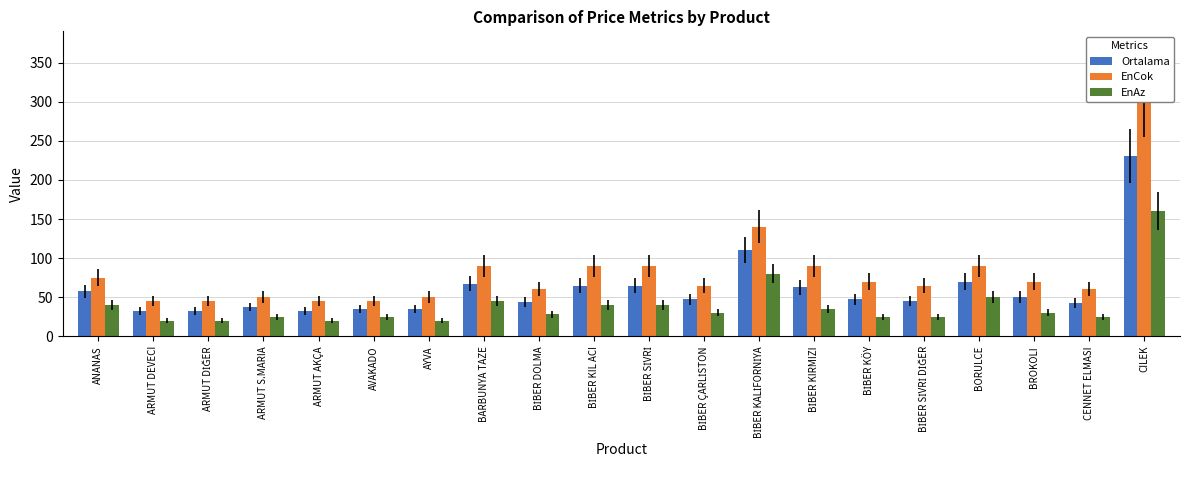

What is the label of the 9th bar from the right?

BİBER ÇARLİSTON